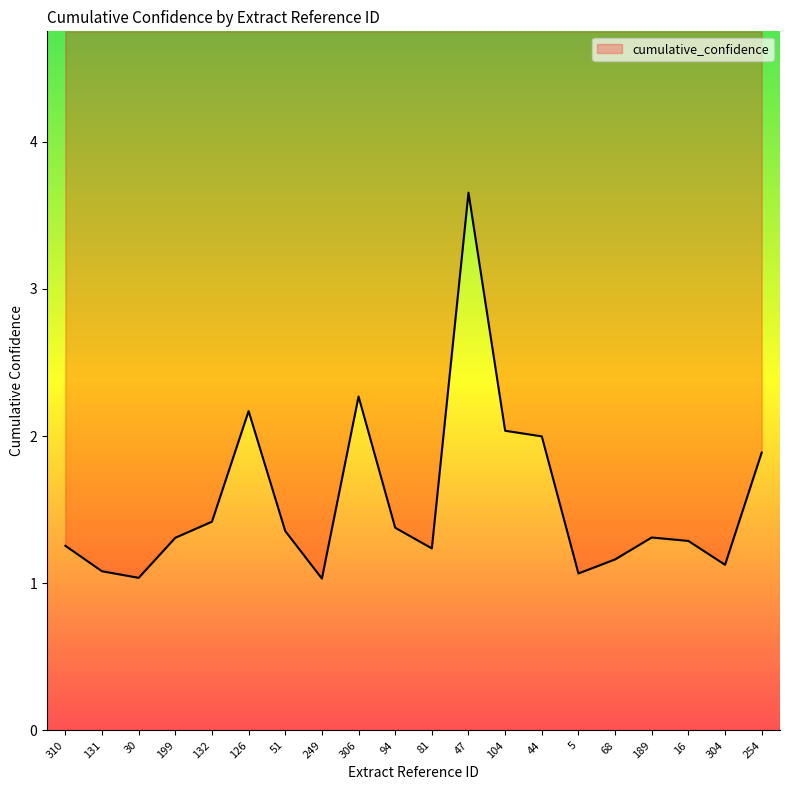

What is the approximate value at 68?

1.2